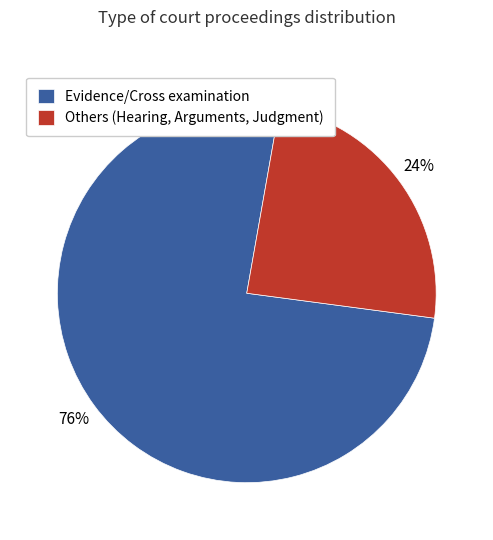

Is it true that Others (Hearing, Arguments, Judgment) is 39% of the pie?

False